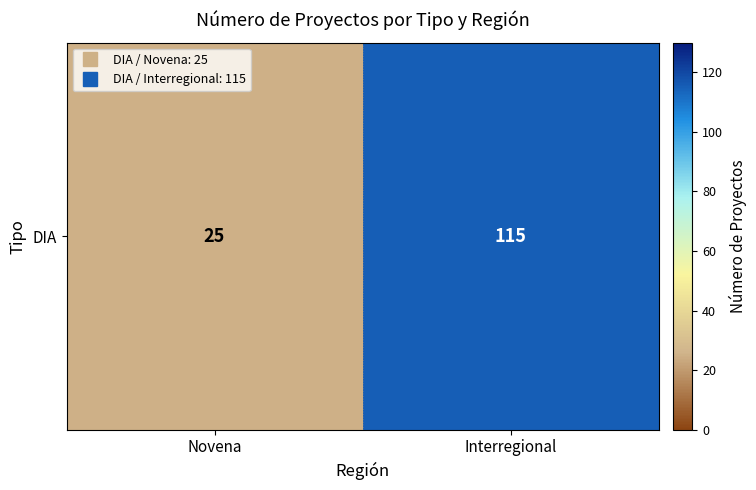

What is the change in value from Novena to Interregional?

+90